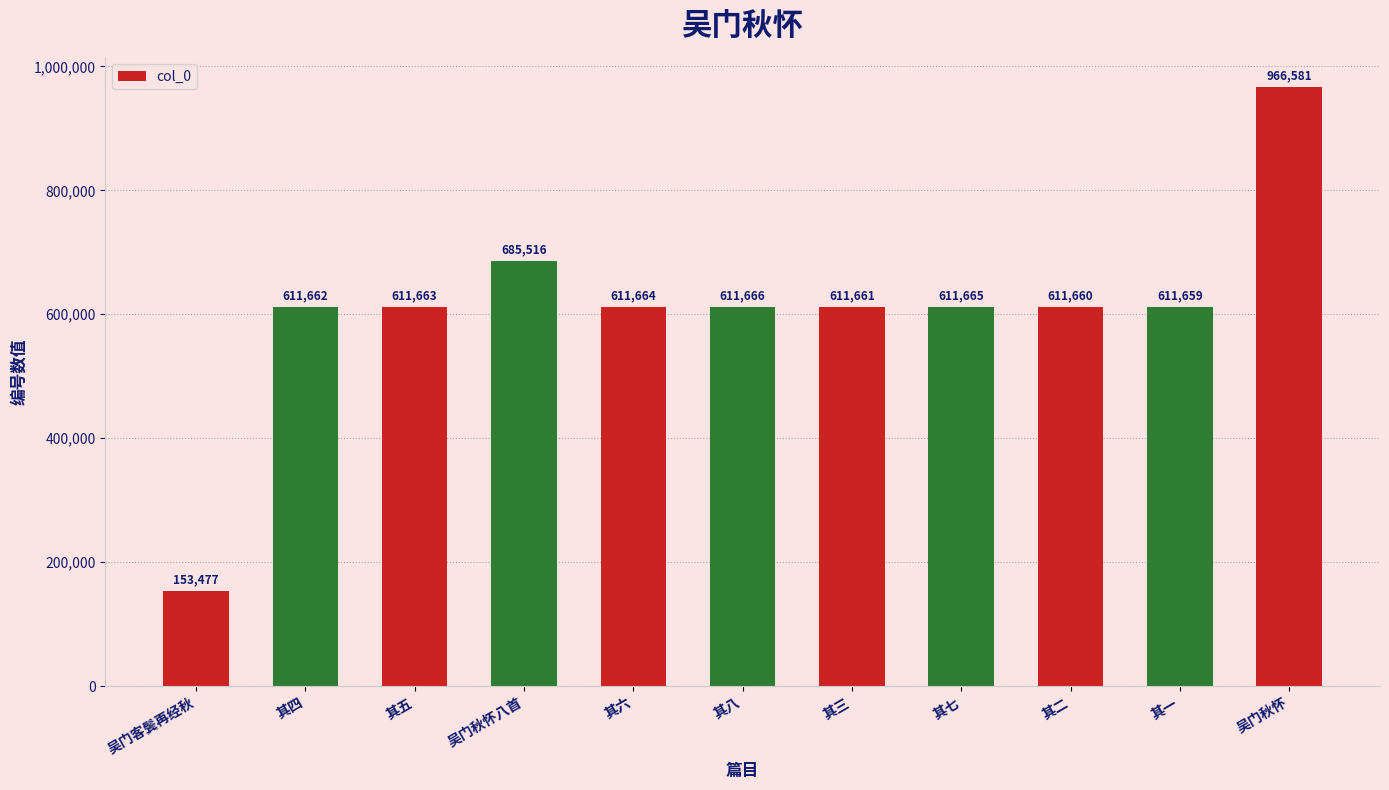

Reading left to right, what are all the values shown in this chart?

吴门客鬓再经秋=153477	其四=611662	其五=611663	吴门秋怀八首=685516	其六=611664	其八=611666	其三=611661	其七=611665	其二=611660	其一=611659	吴门秋怀=966581